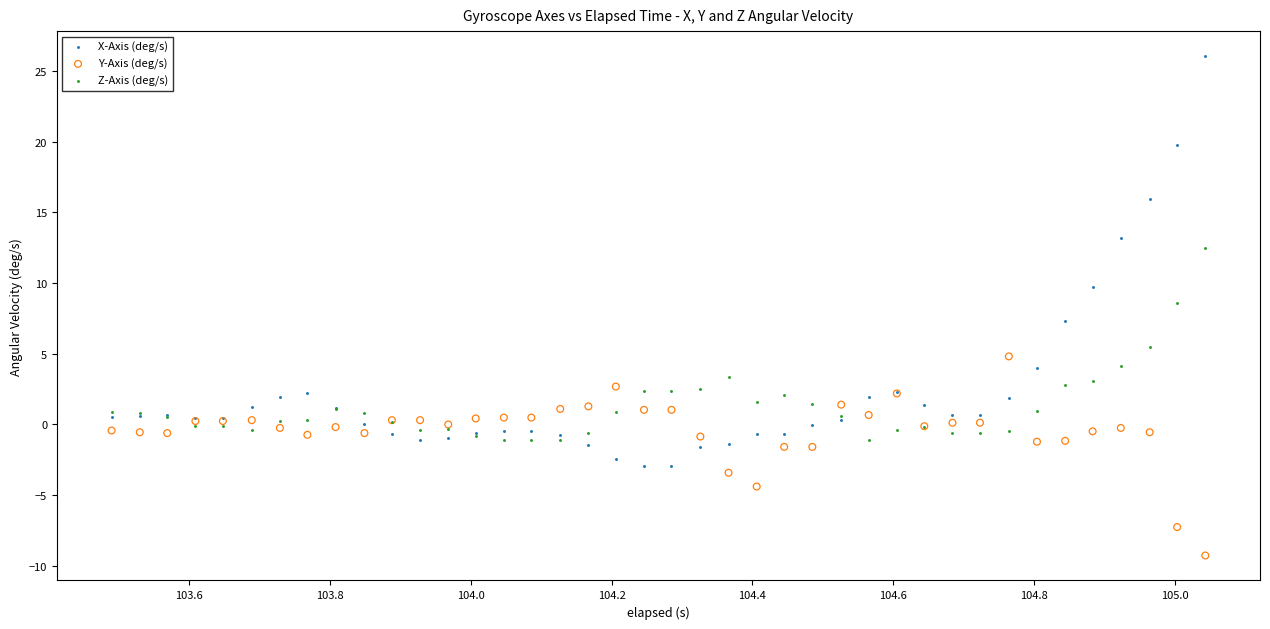

Which series has the widest spread of Y values?

X-Axis (deg/s)